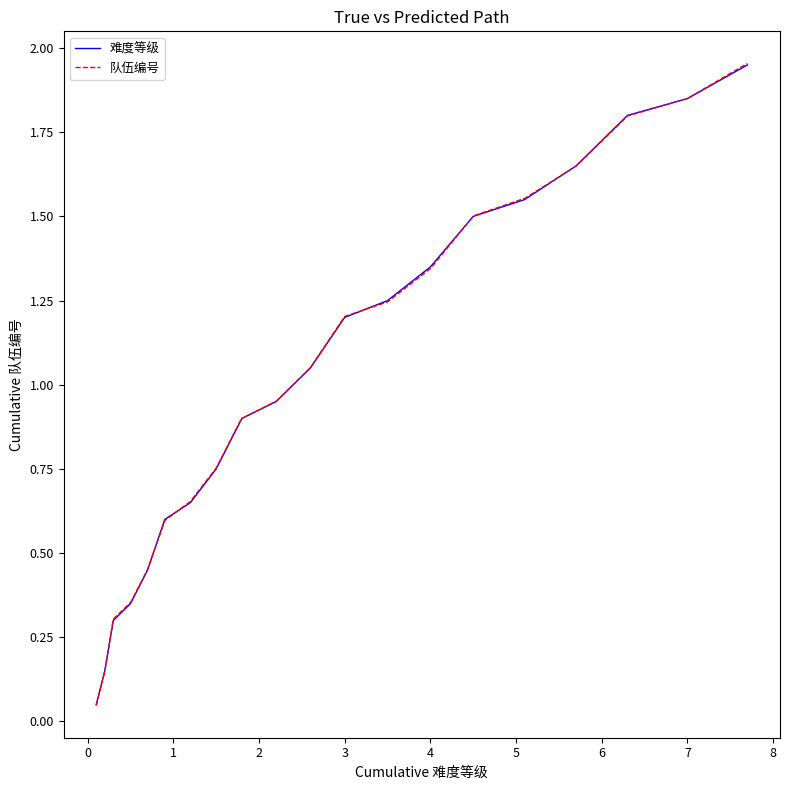

Does the chart have visible grid lines?

No